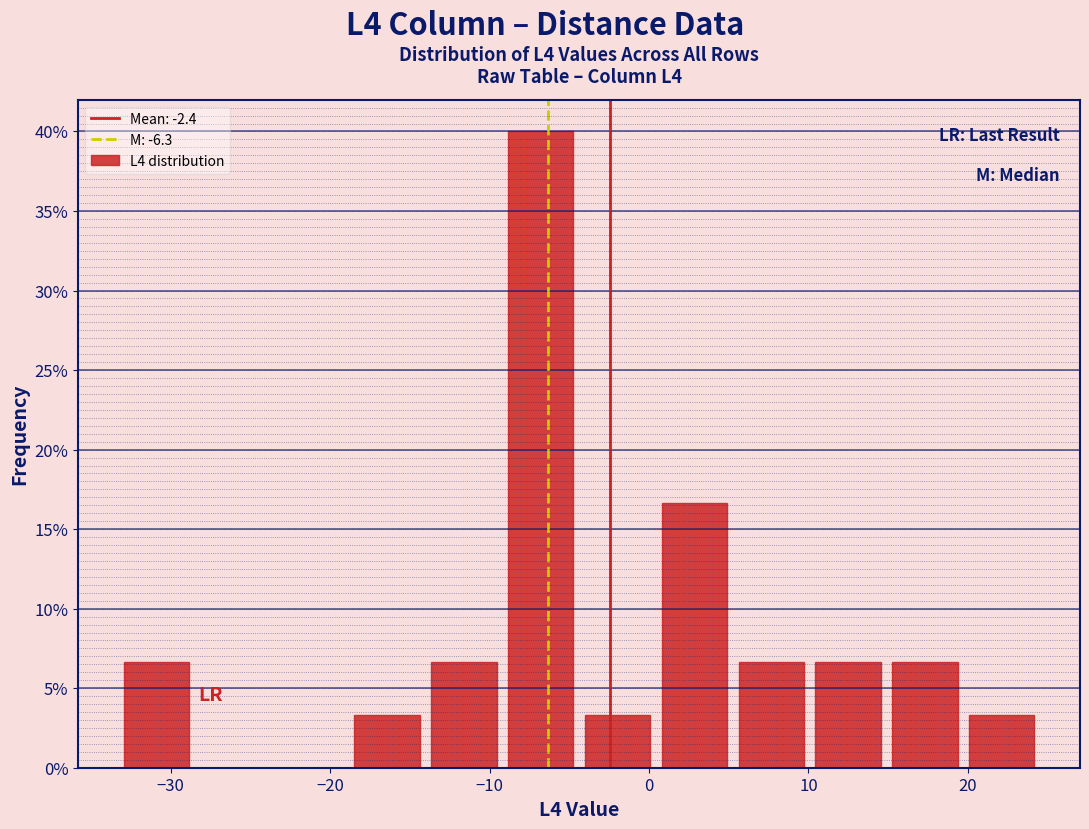

Reading left to right, transcribe this chart: for each bar, give the range it covers on the x-axis and its height. Neither the bar edges nor the heights are printed on the chart, so give them approximately, as read against the axes.

-33 to -28: 6.5
-28 to -24: 0
-24 to -19: 0
-19 to -14: 3.5
-14 to -9: 6.5
-9 to -4: 40.0
-4 to 0: 3.5
0 to 5: 16.5
5 to 10: 6.5
10 to 15: 6.5
15 to 20: 6.5
20 to 25: 3.5